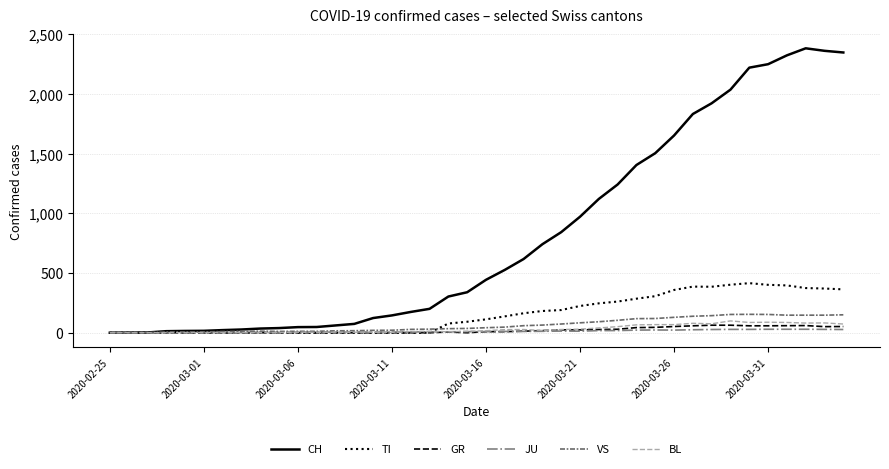

What is the highest value of the TI series?

415